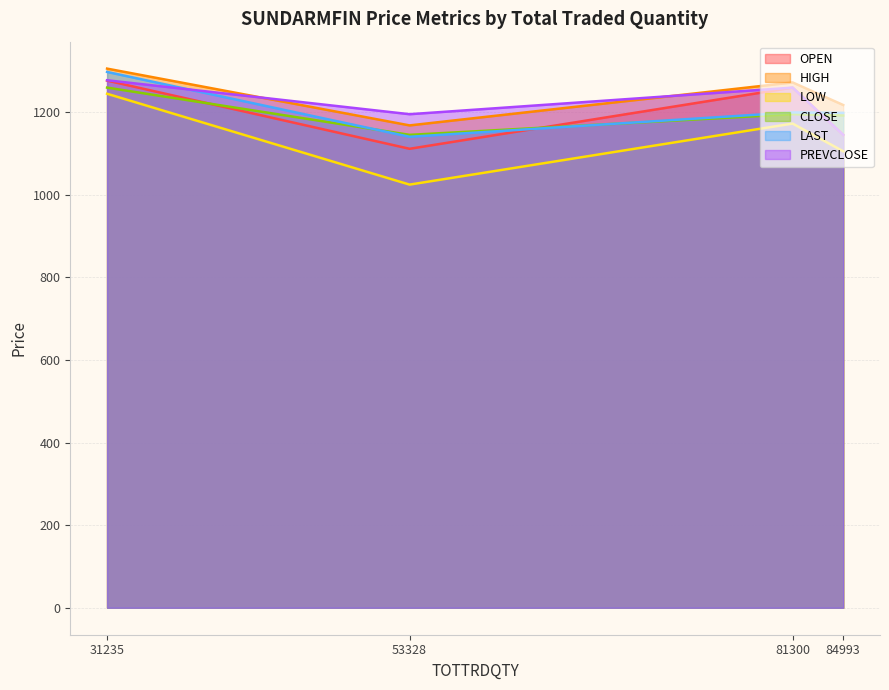

Between 53328 and 81300, which series saw the biggest shift?

OPEN